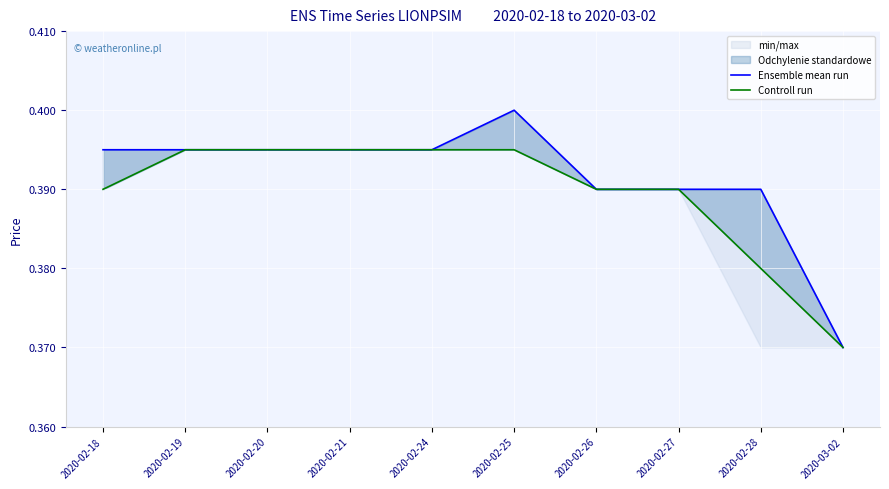

What is the sum of the Ensemble mean run values at 2020-03-02 and 2020-02-24?

0.8